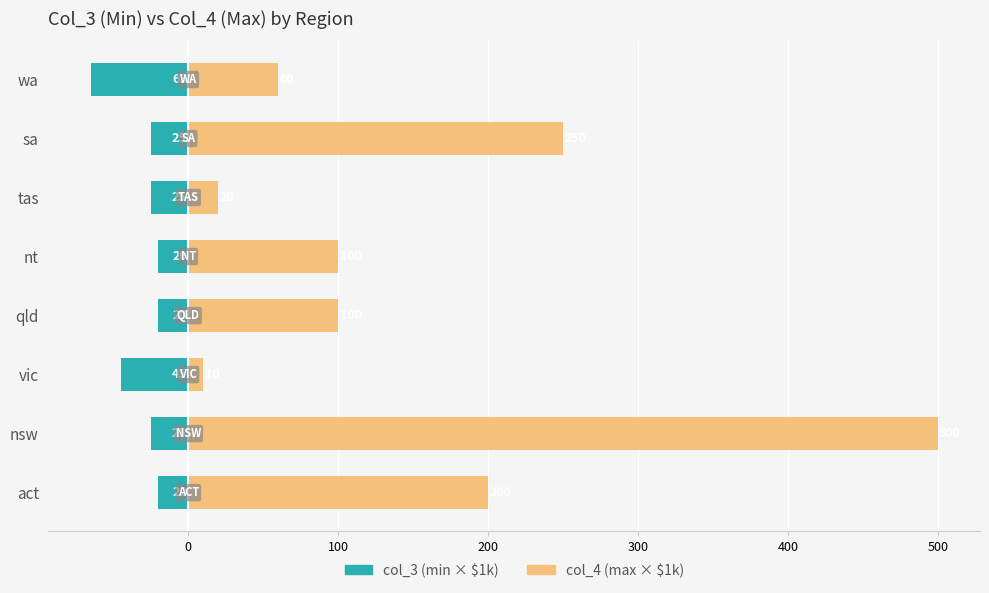

How many bars are there in each group?

2